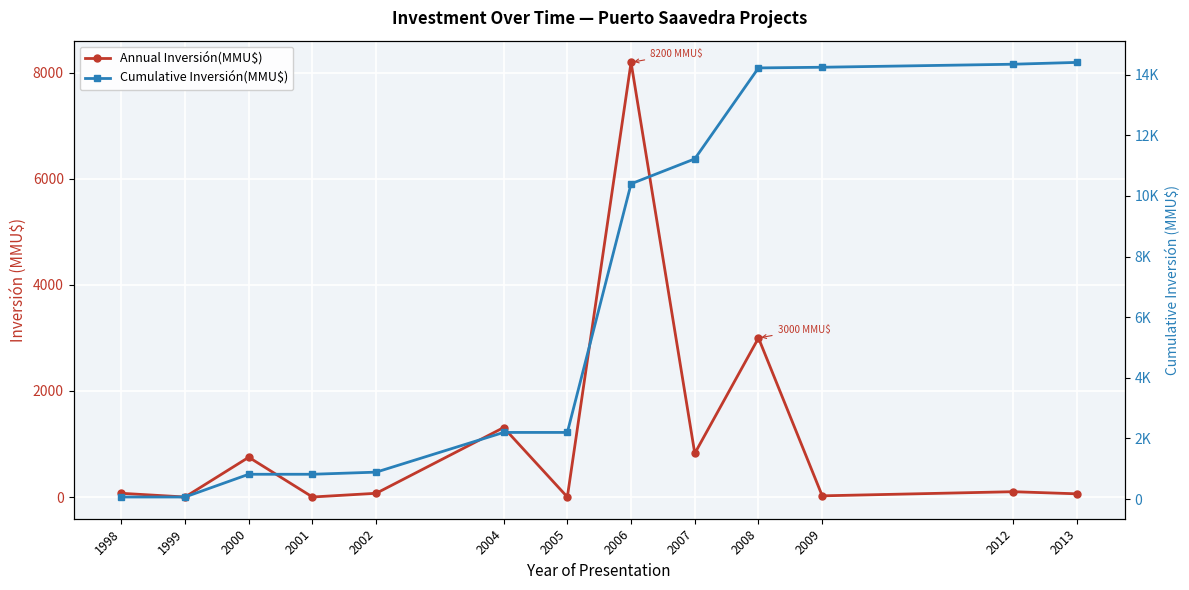

Rank the series by their average value, from highest to lowest.

Cumulative Inversión(MMU$), Annual Inversión(MMU$)